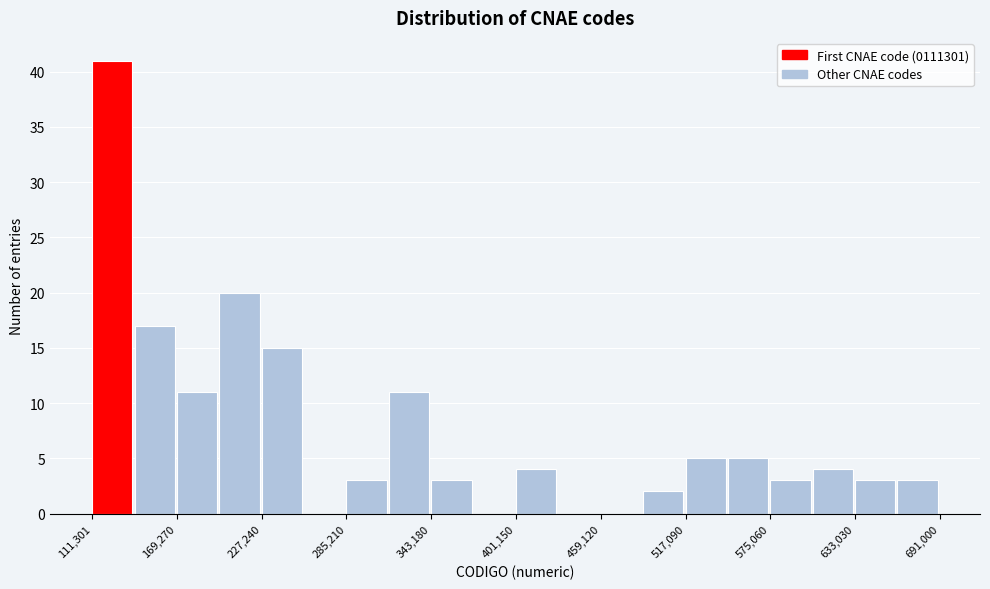

Around what value on the x-axis is the tallest bar? Give the approximate position of its centre, as read against the axis.

130000